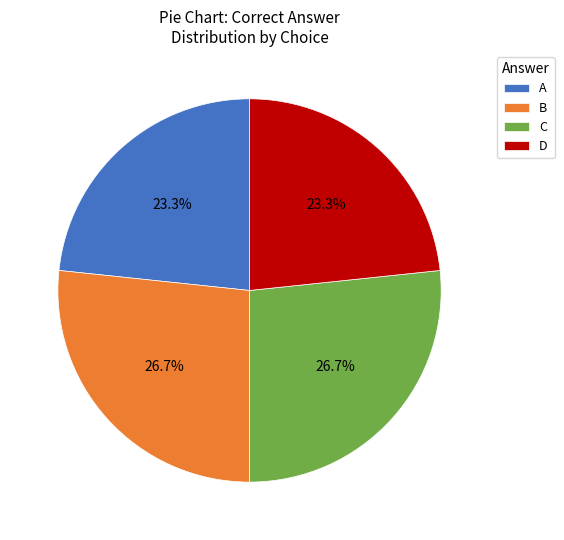

How many slices are in this pie chart?

4